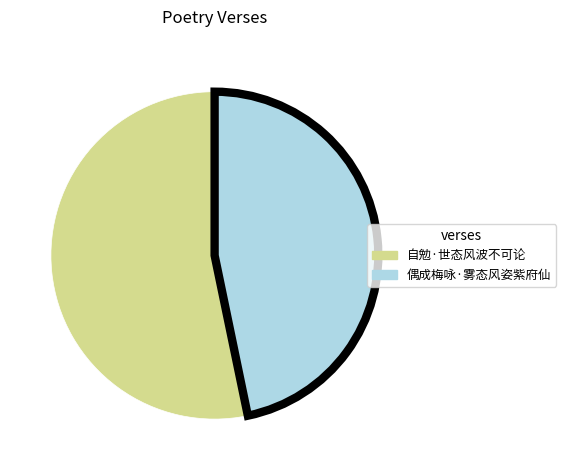

Which category has the biggest portion of the pie?

自勉·世态风波不可论